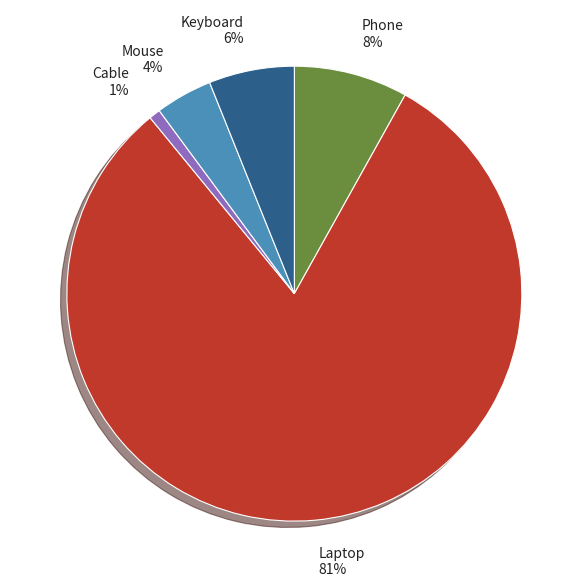

Count the number of slices in the pie.

5